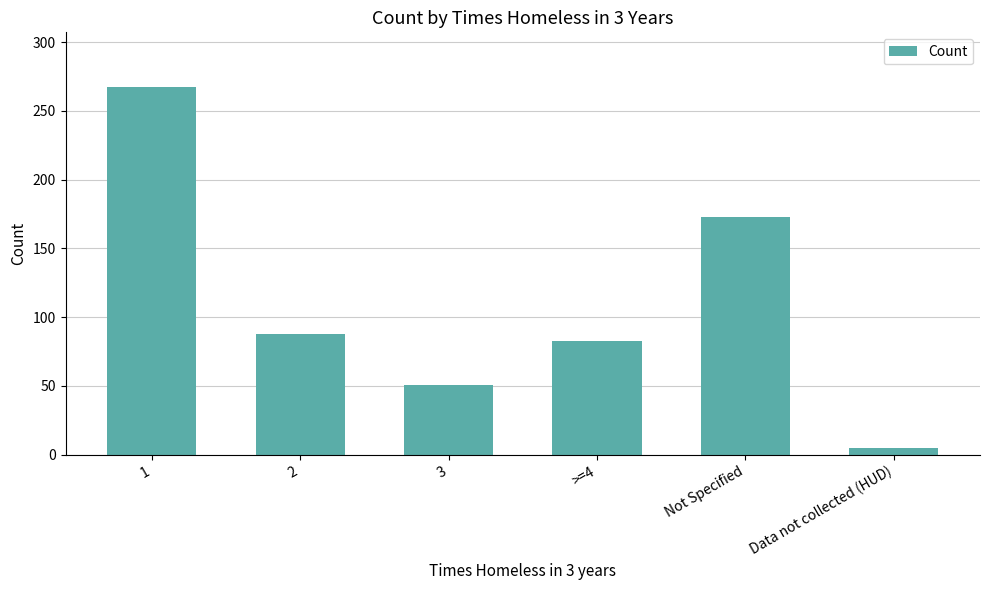

True or false: the data shows 281 at Not Specified.

False